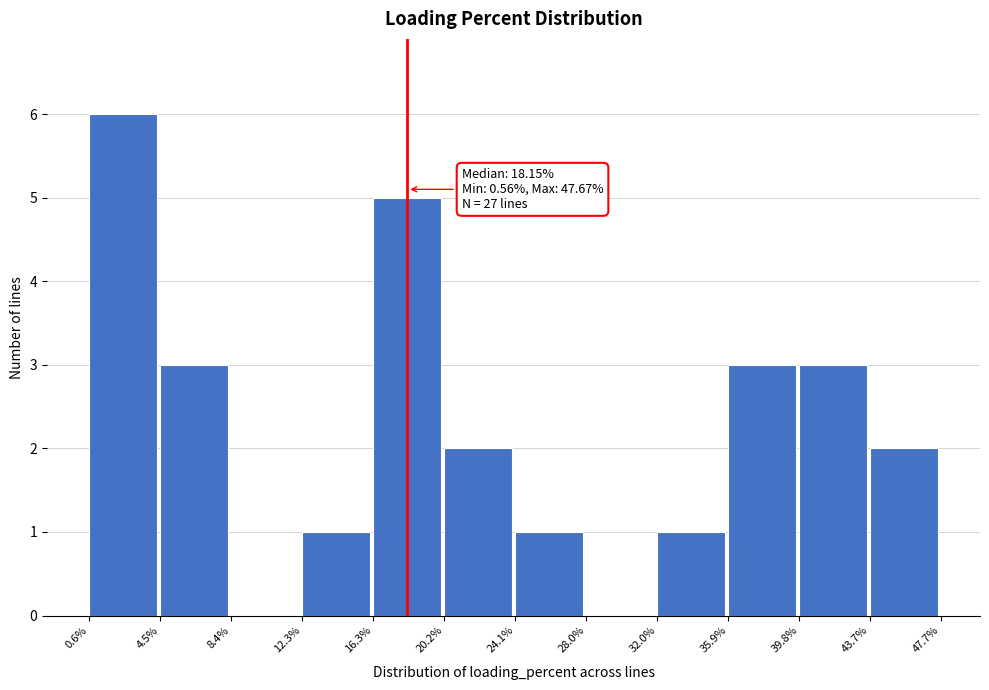

Over which range of the x-axis is the bar tallest?

0.6% to 4.5%